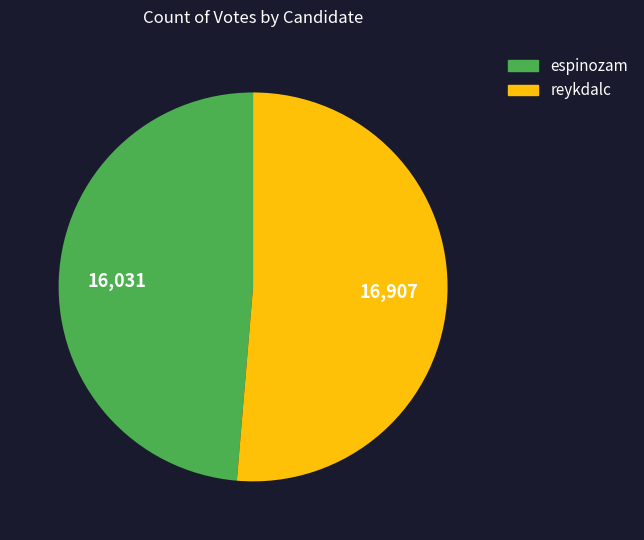

Rank the categories by value from highest to lowest.

reykdalc, espinozam